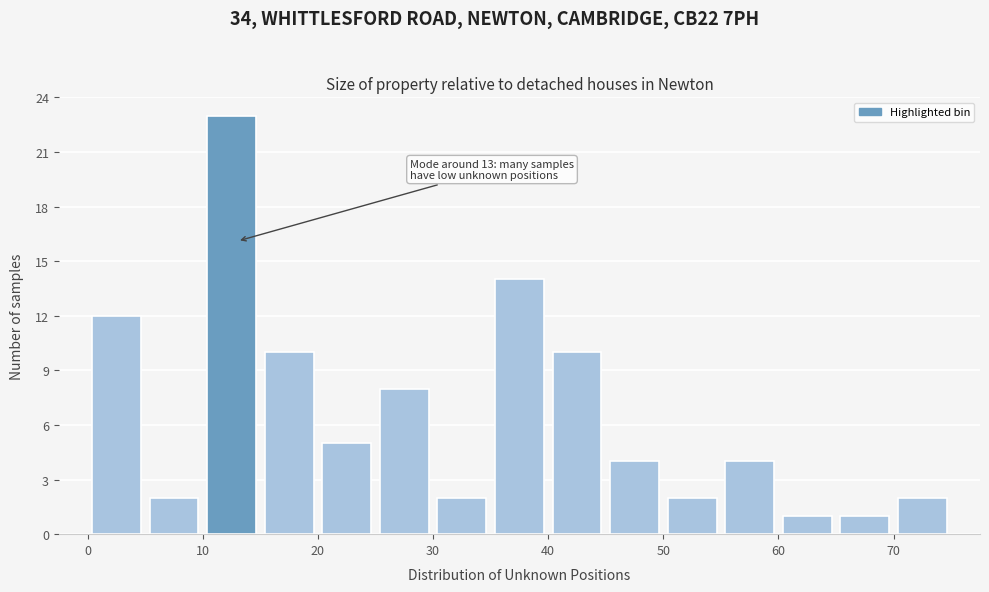

Over which range of the x-axis is the bar tallest?

10 to 15